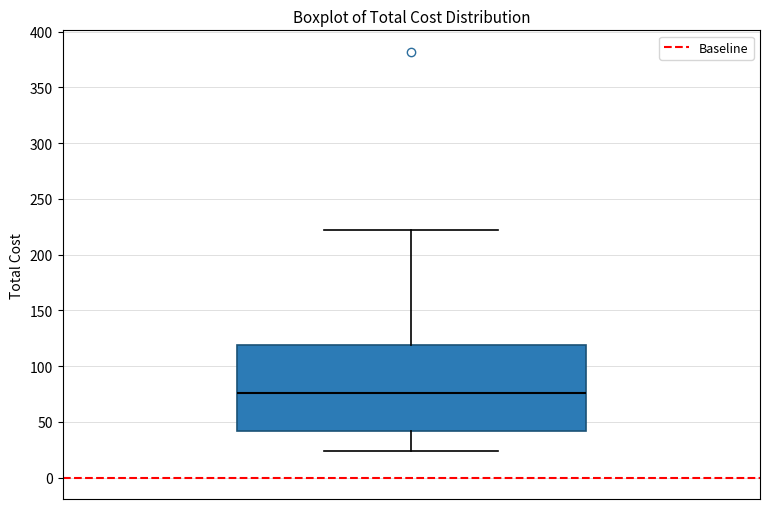

Transcribe this box plot: give where the median line is, the range the box spans, and where the two whiskers end, as read against the y-axis. The values are not printed on the chart, so give them approximately, as read against the axis.

median 75, box 40 to 120, whiskers 25 to 220